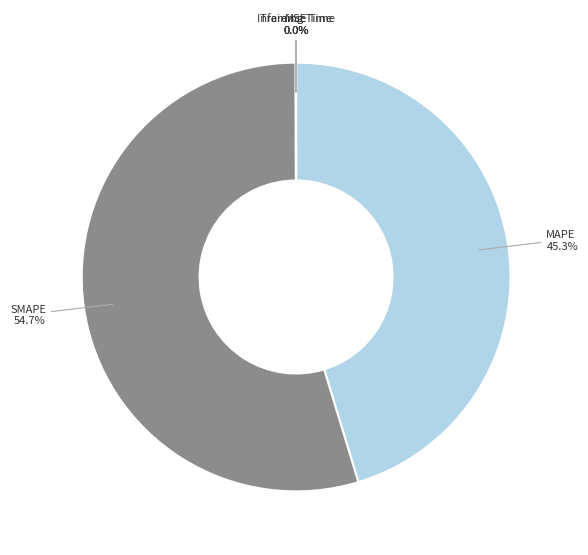

Does any single category account for the majority?

Yes